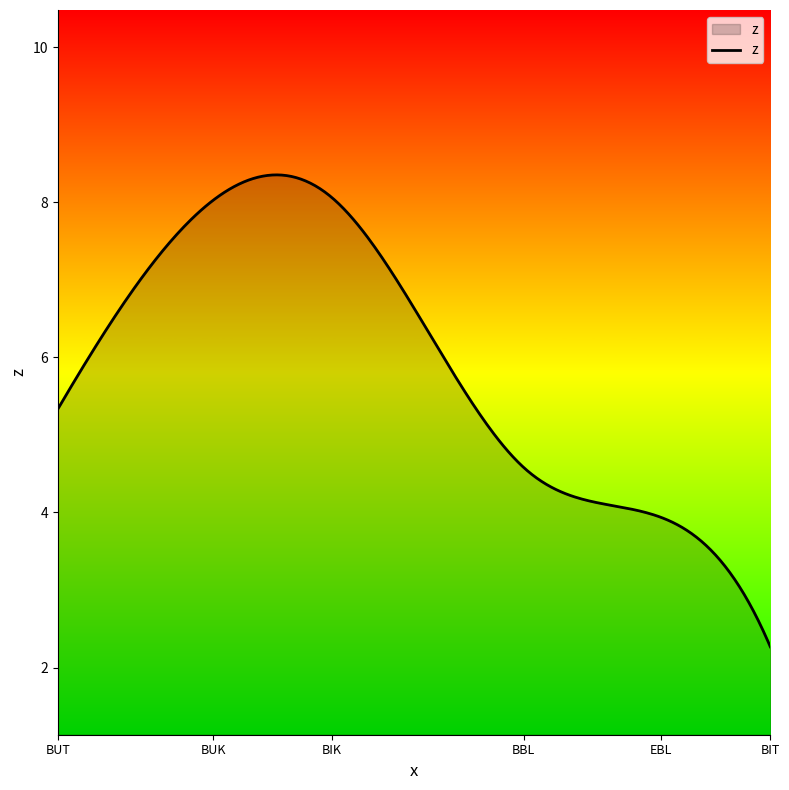

What is the greatest value displayed?

8.4